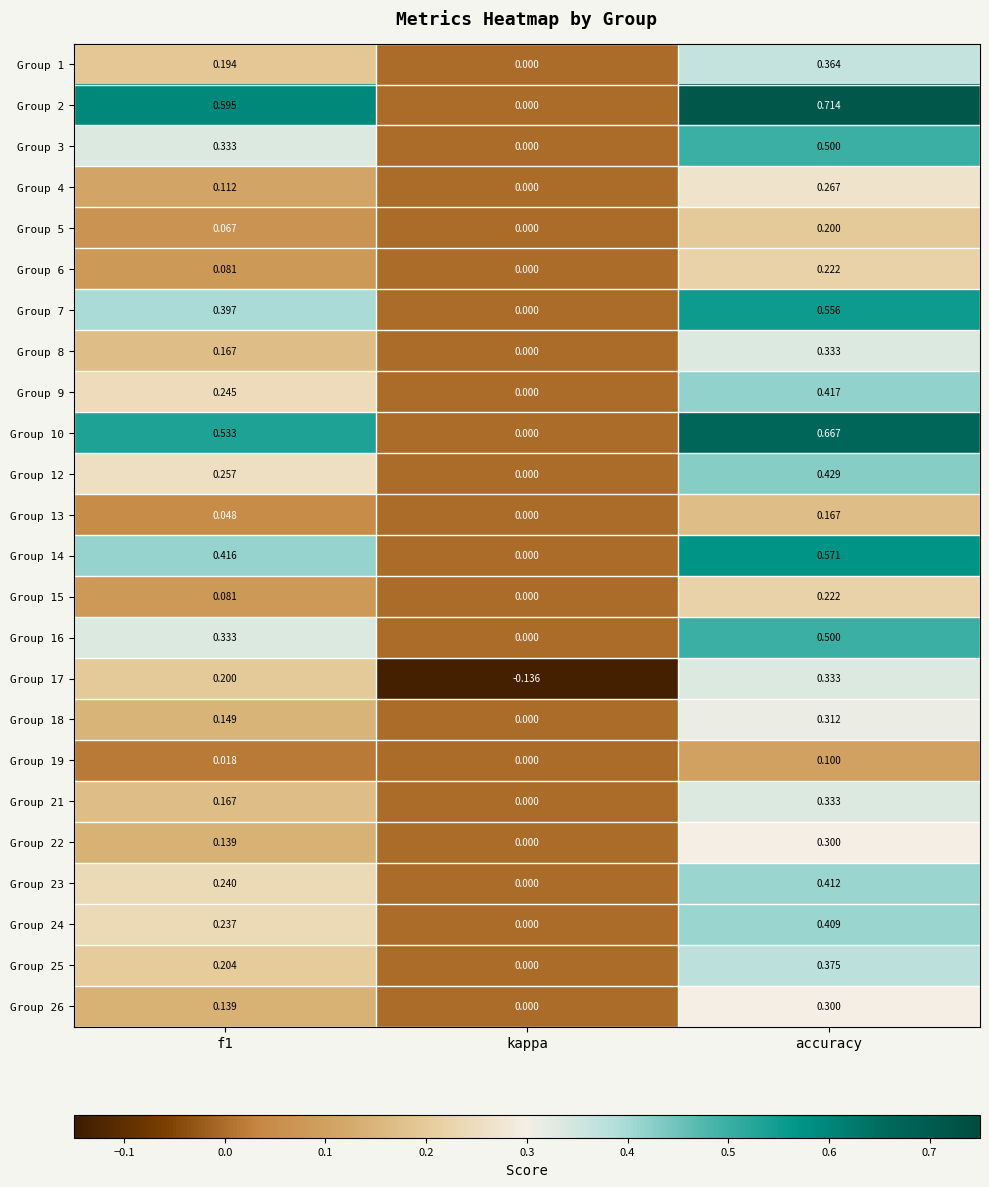

Which series changed the most between kappa and accuracy?

Group 2